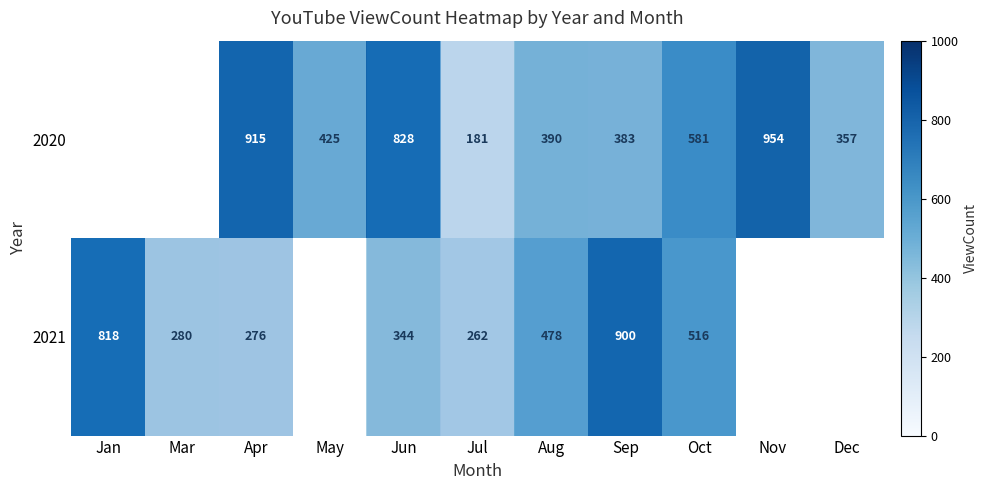

Between Jun and Sep, which series saw the biggest shift?

row_1